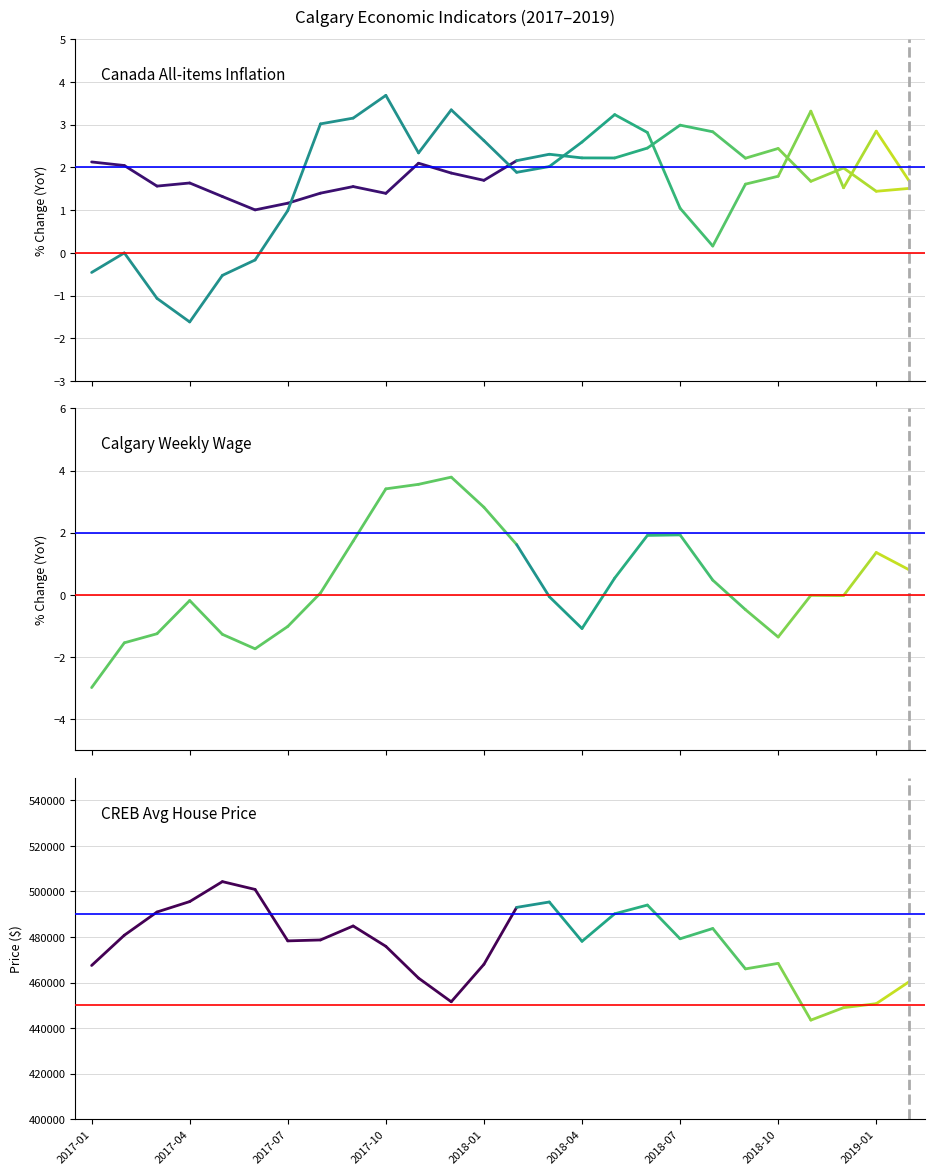

True or false: Calgary Weekly Wage (% chg) has a value of -1.5 at 2017-02.

True